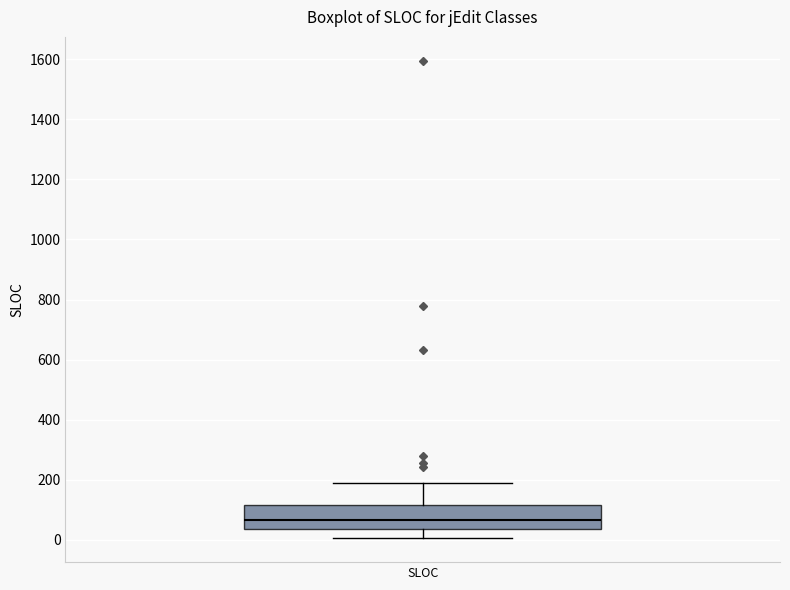

Read this box plot against the y-axis: the position of the median line, the range covered by the box, and the ends of both whiskers. The values are not printed on the chart, so give them approximately, as read against the axis.

median 60, box 40 to 120, whiskers 0 to 180